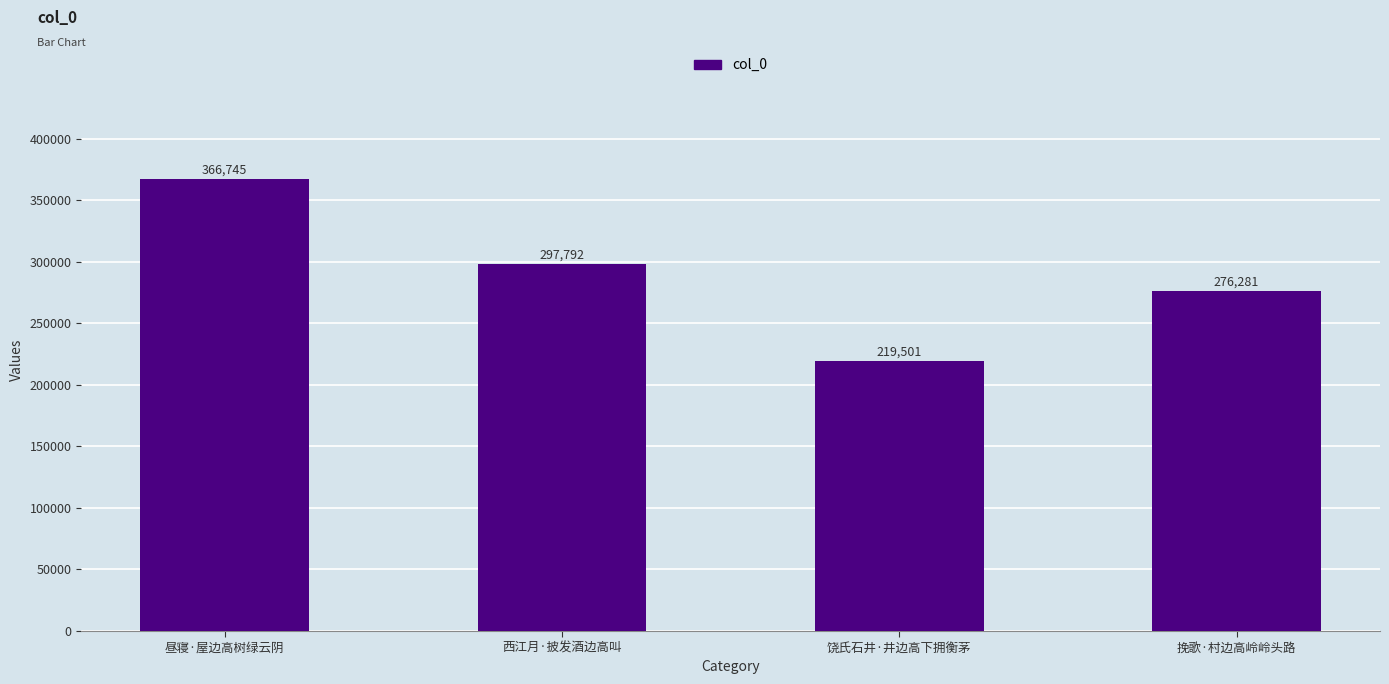

What is the difference between the values at 昼寝·屋边高树绿云阴 and 饶氏石井·井边高下拥衡茅?

147244